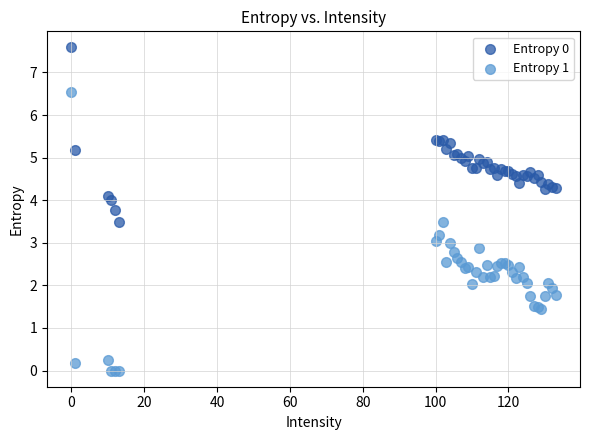

Which series reaches the minimum Y coordinate?

Entropy 1